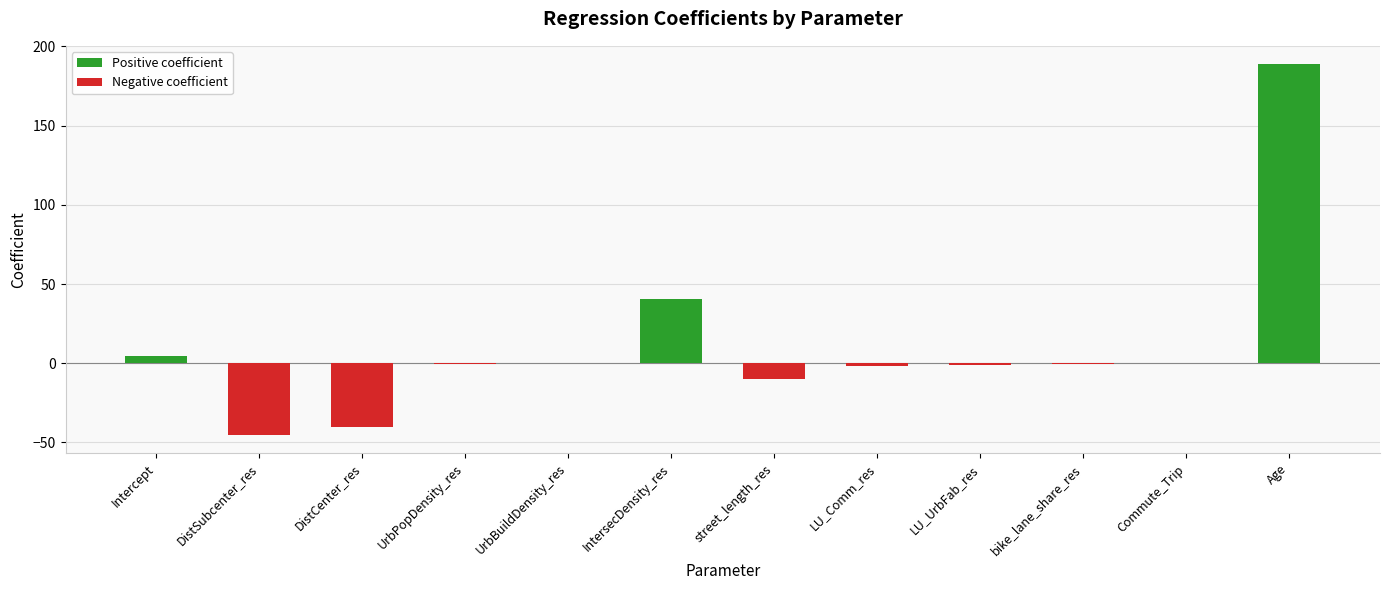

Rank the categories by value from highest to lowest.

Age, IntersecDensity_res, Intercept, Commute_Trip, UrbBuildDensity_res, bike_lane_share_res, UrbPopDensity_res, LU_UrbFab_res, LU_Comm_res, street_length_res, DistCenter_res, DistSubcenter_res